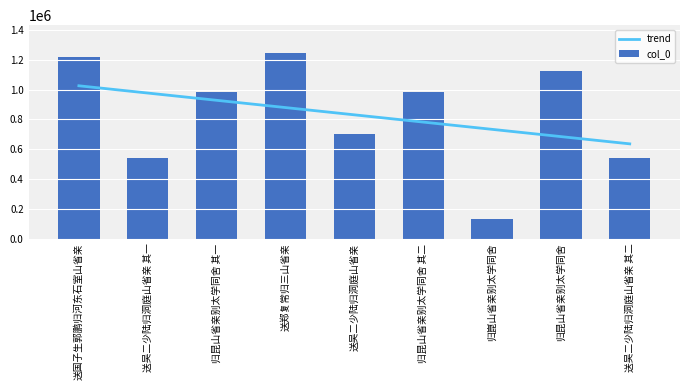

The chart shows a value of 523209 at 送郑复常归三山省亲. True or false?

False